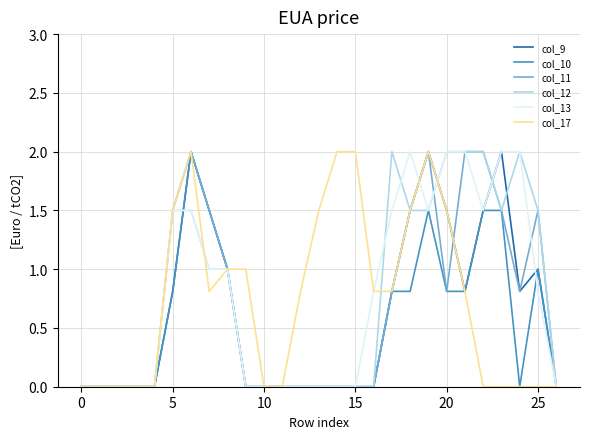

What are all the series names shown in the legend?

col_9, col_10, col_11, col_12, col_13, col_17